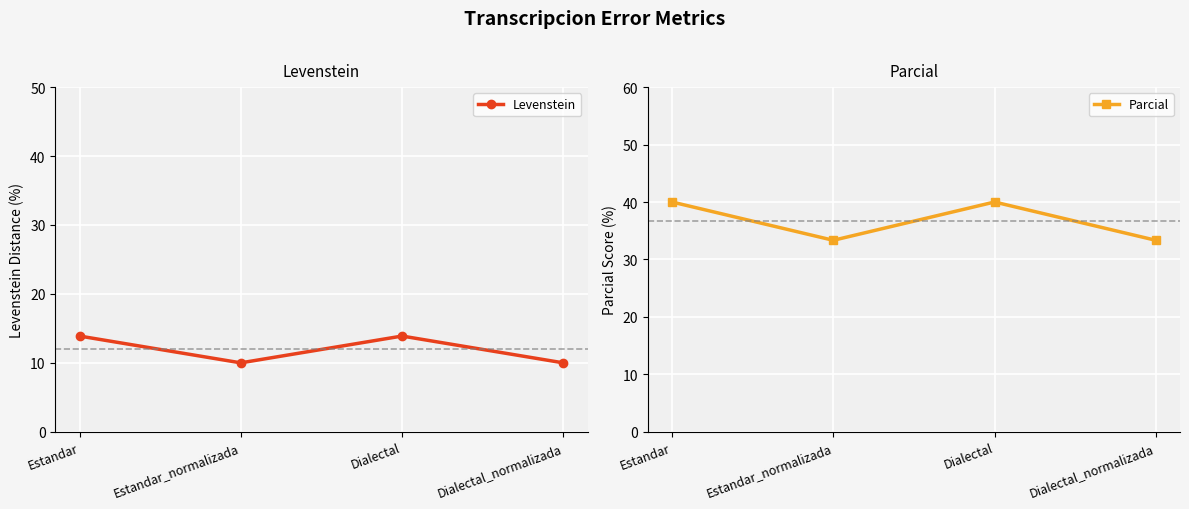

True or false: Levenstein has more than 2 points higher than both neighbors.

False